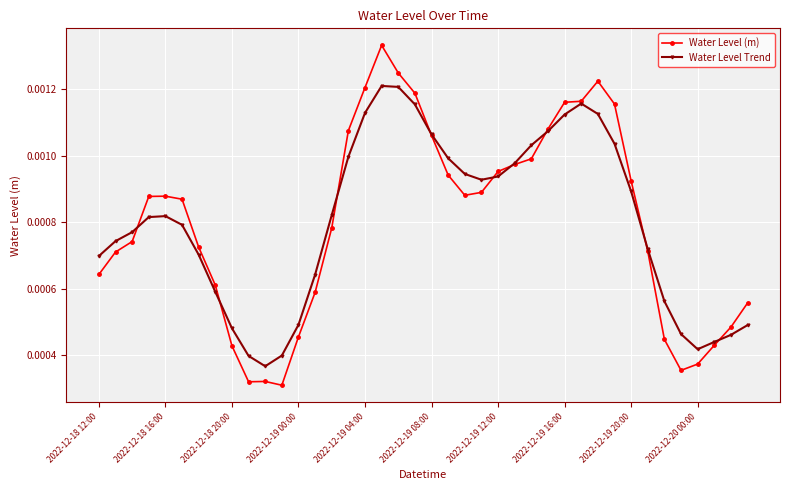

List the series in order of their peak value, lowest first.

Water Level Trend, Water Level (m)